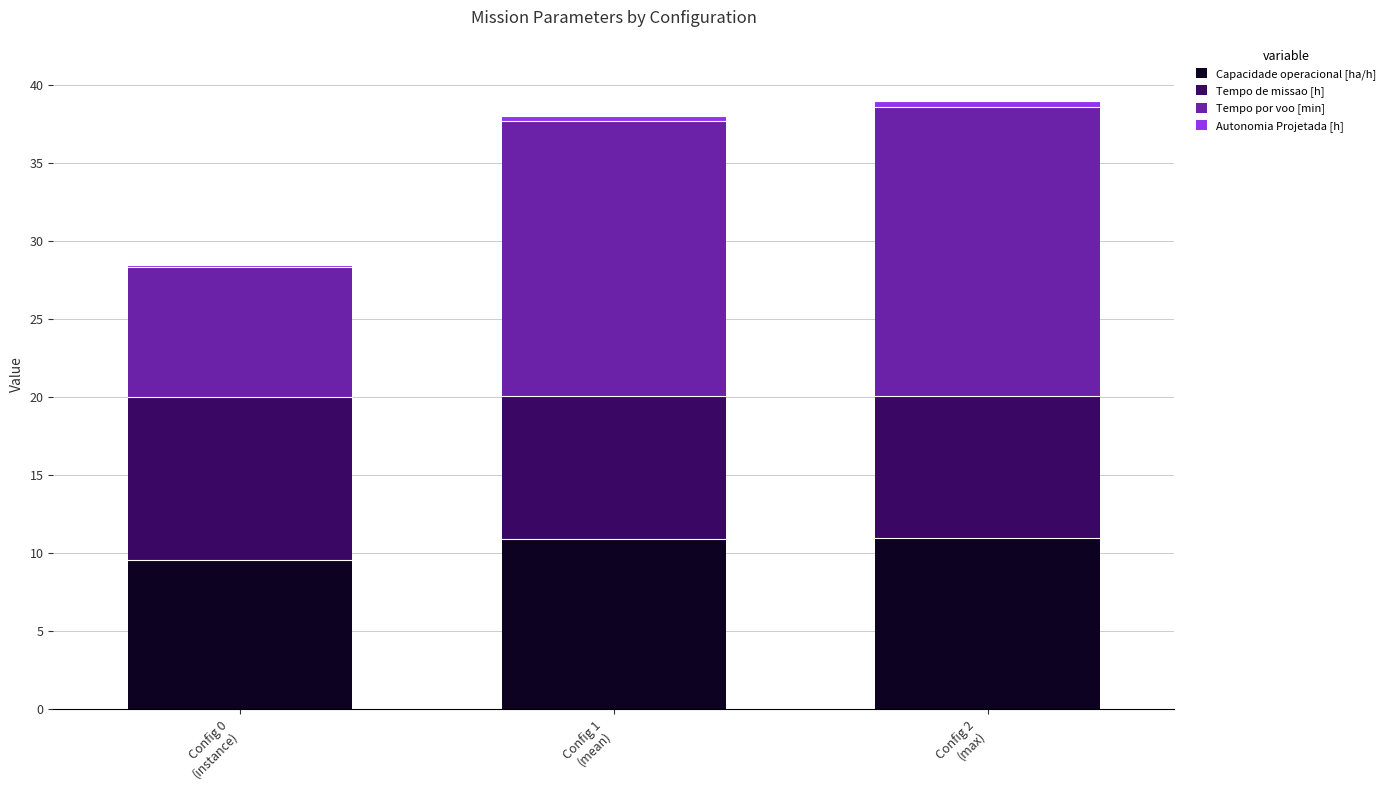

What is the average value of the Capacidade operacional [ha/h] series?

10.5